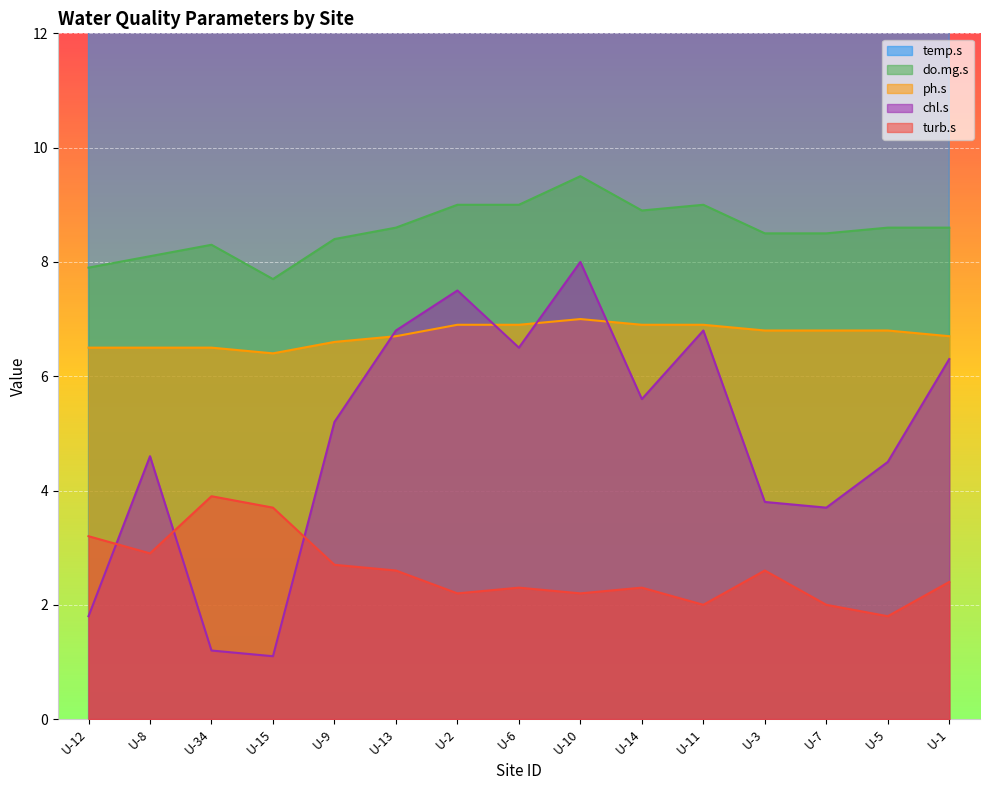

What value does the chl.s series have at U-11?

6.8